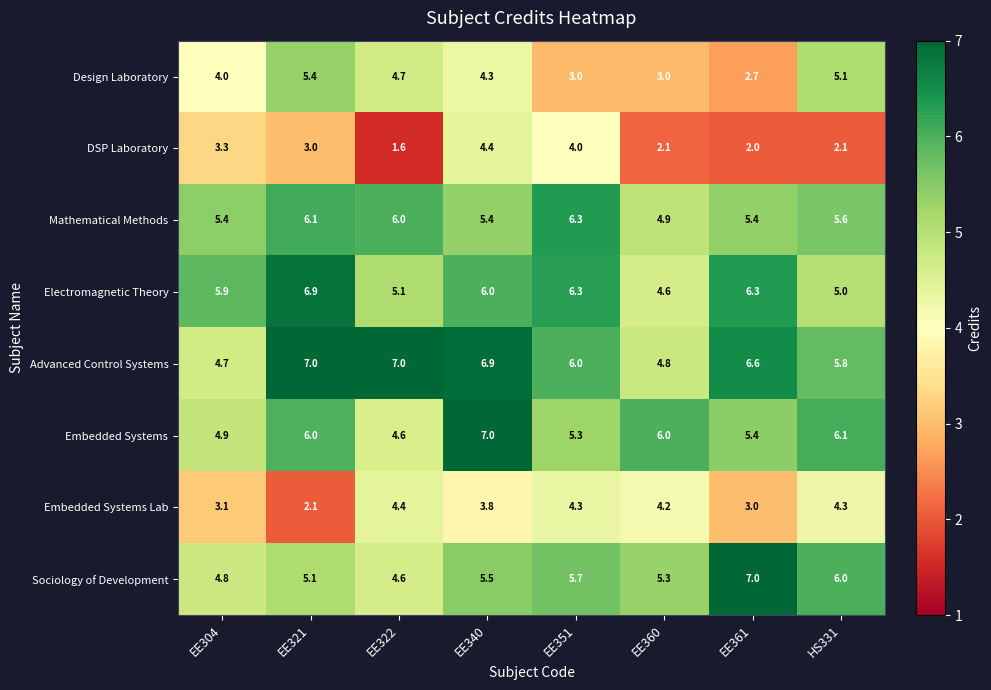

What is the lowest value of the DSP Laboratory series?

1.6